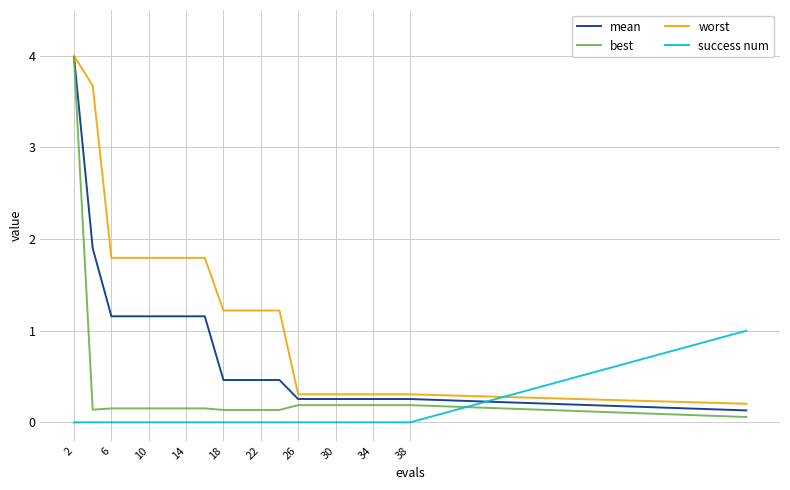

Rank the series by their average value, from lowest to highest.

success num, best, mean, worst